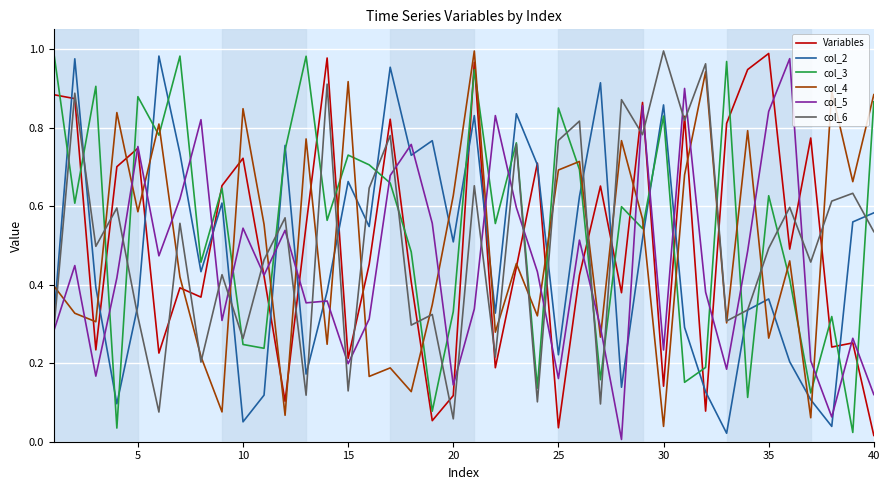

Which series has the largest total across all categories?

col_3